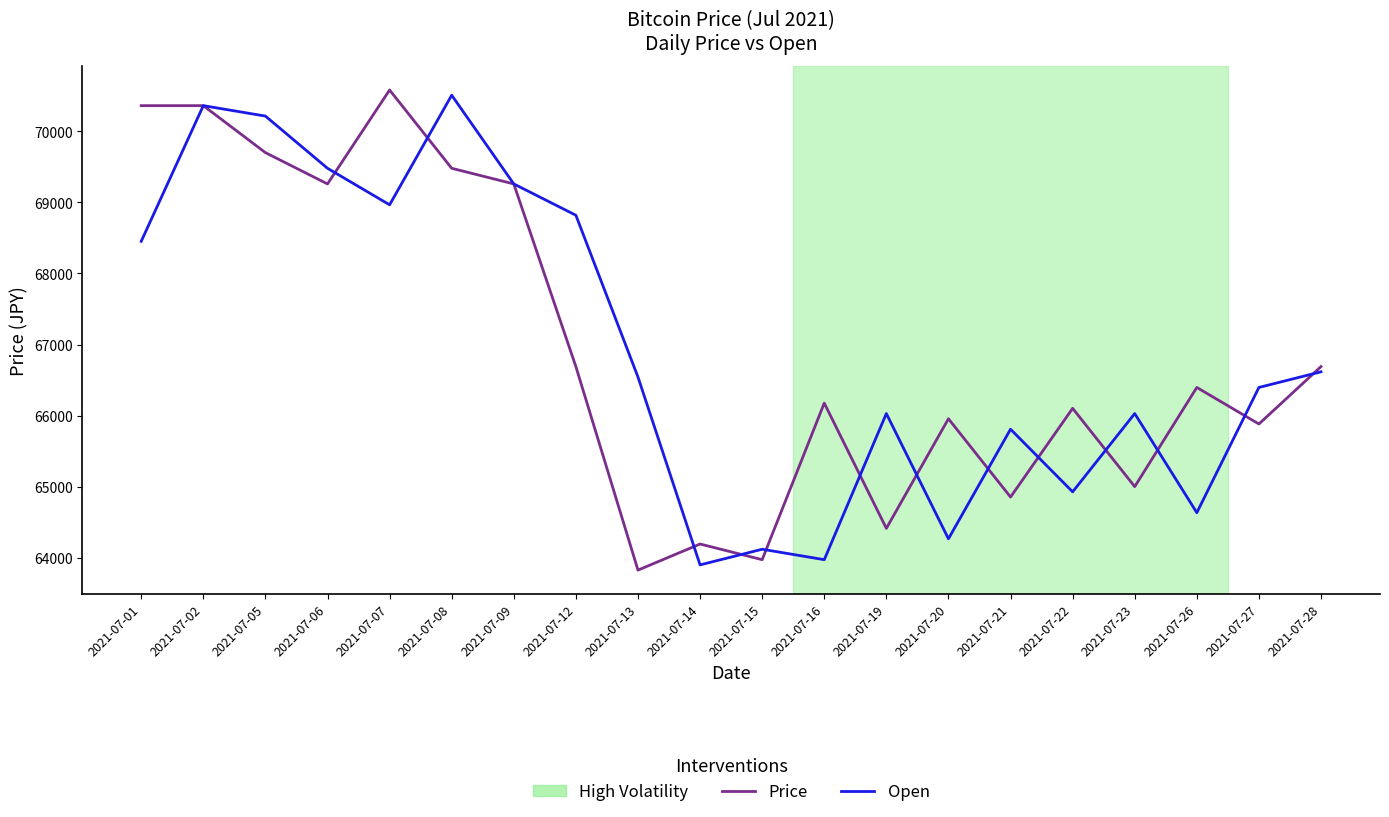

The value of Price at 2021-07-06 is 110555.2. True or false?

False